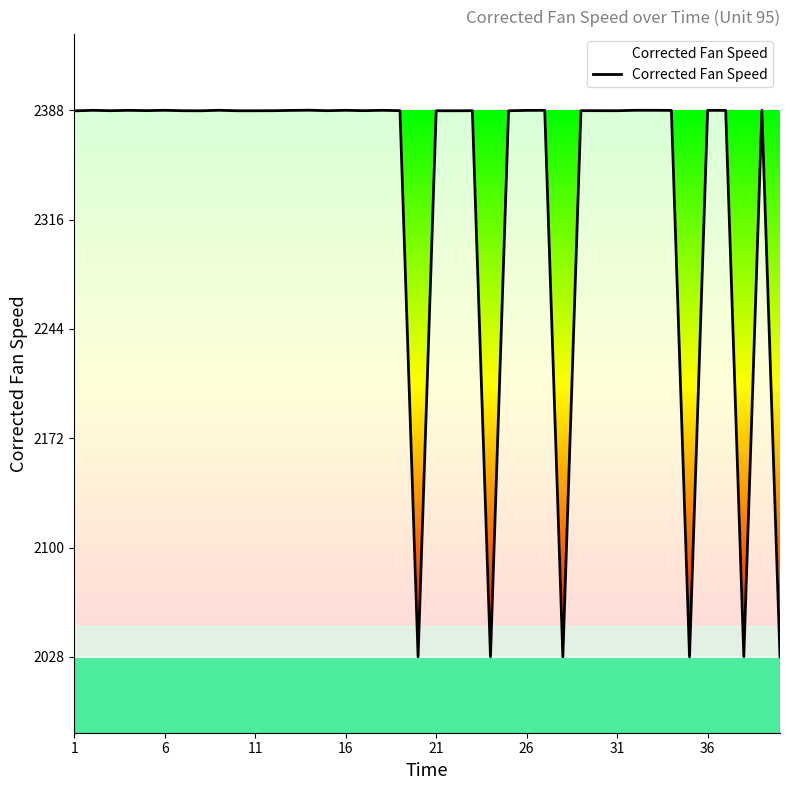

Does the chart display data point markers on the line(s)?

No